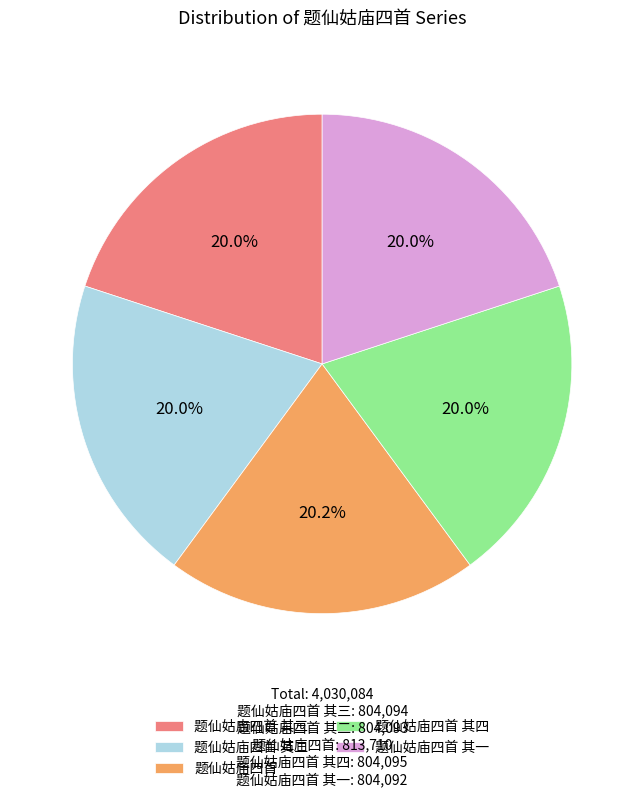

Do 题仙姑庙四首 其二 and 题仙姑庙四首 其三 together represent more than half of the pie?

No